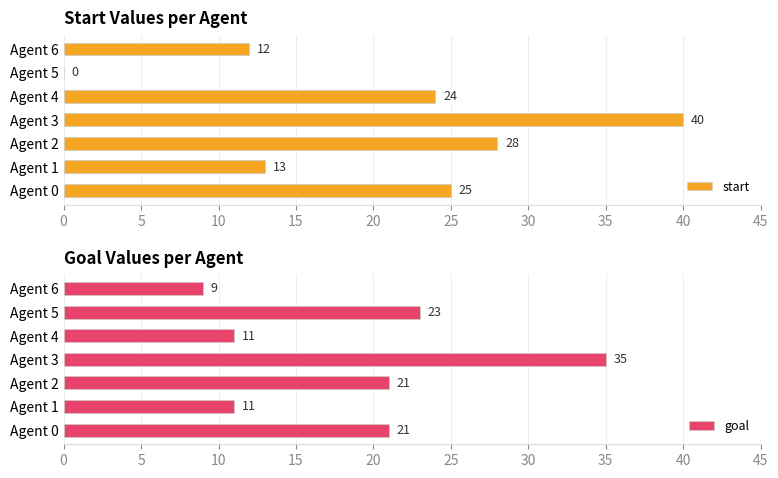

Is it true that start equals 43 at Agent 4?

False